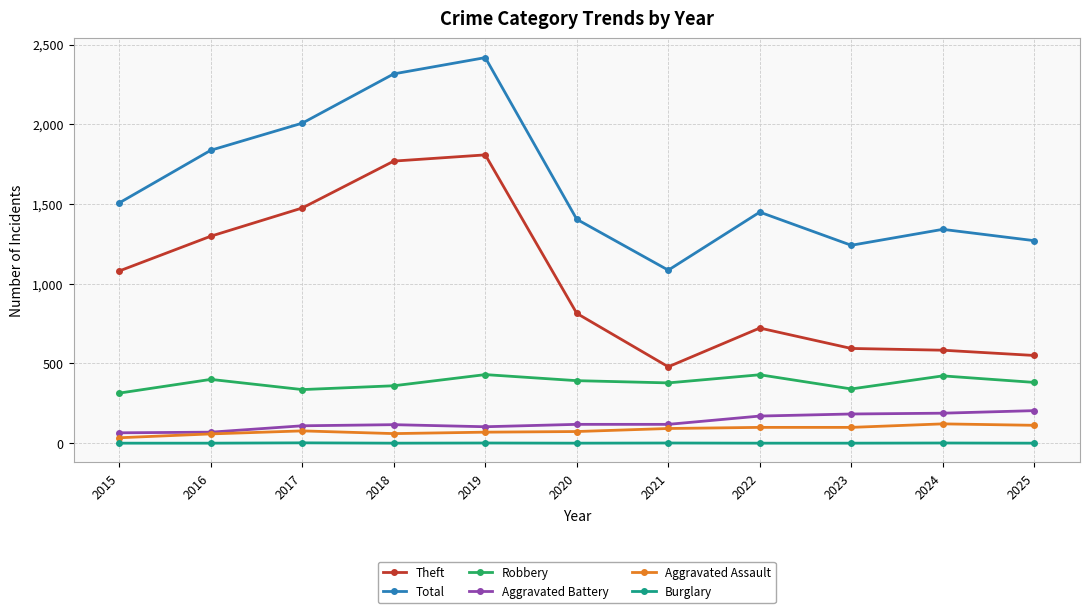

True or false: Robbery has more than 0 interior local peaks.

True